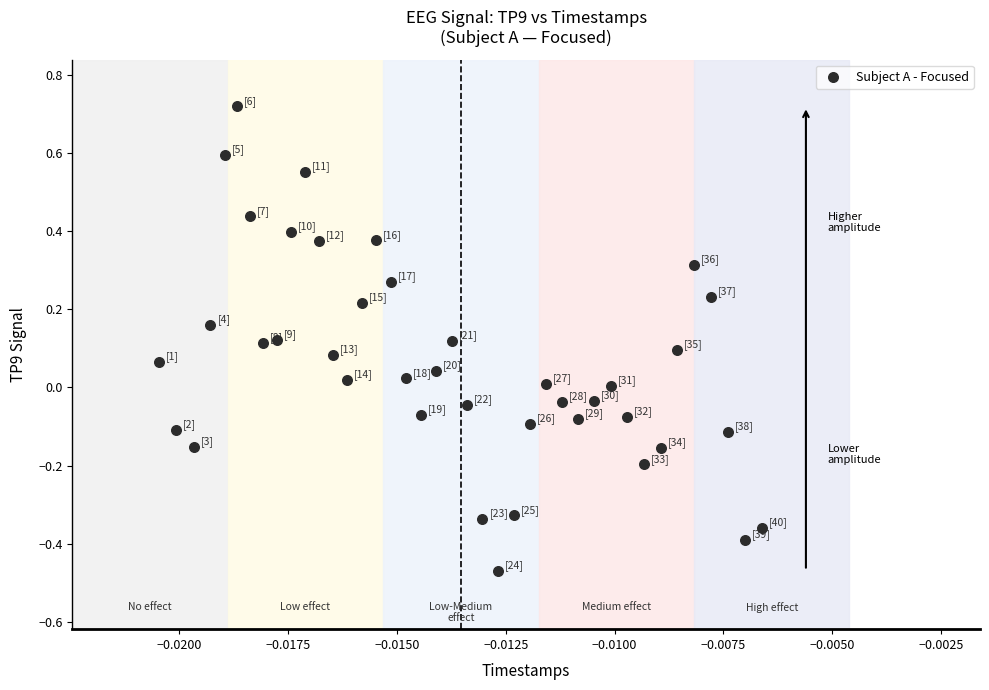

What is the range of Y values (max minus min)?

1.2